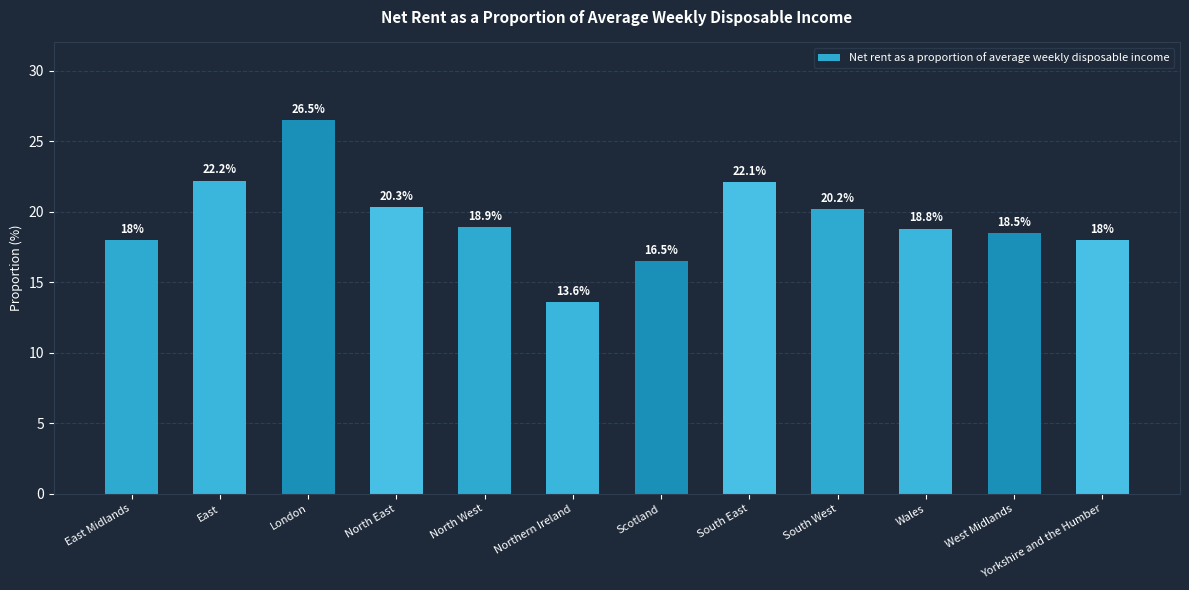

Is it true that the value at South East is 22.1?

True